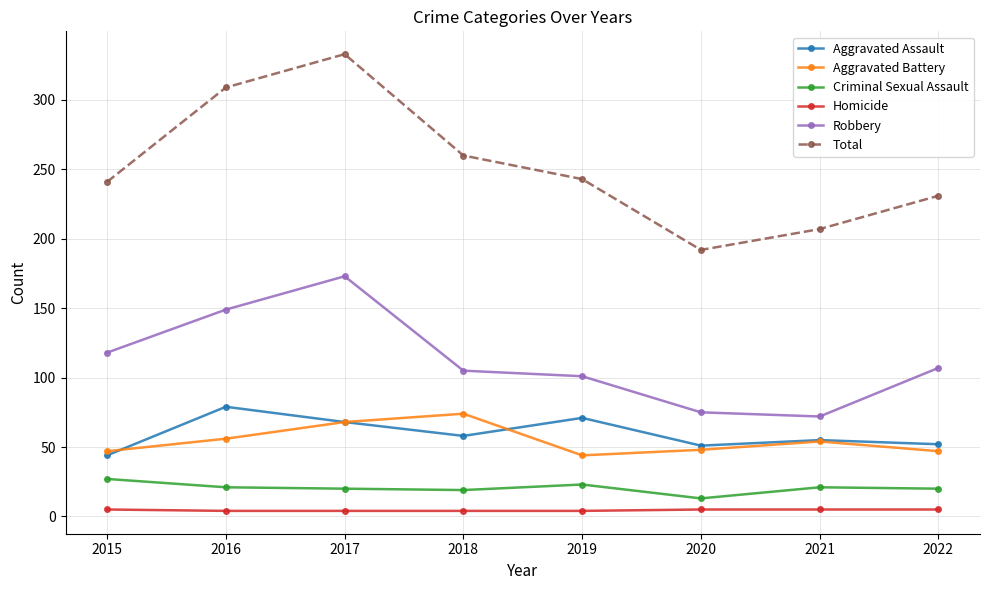

What is the smallest value displayed?

4